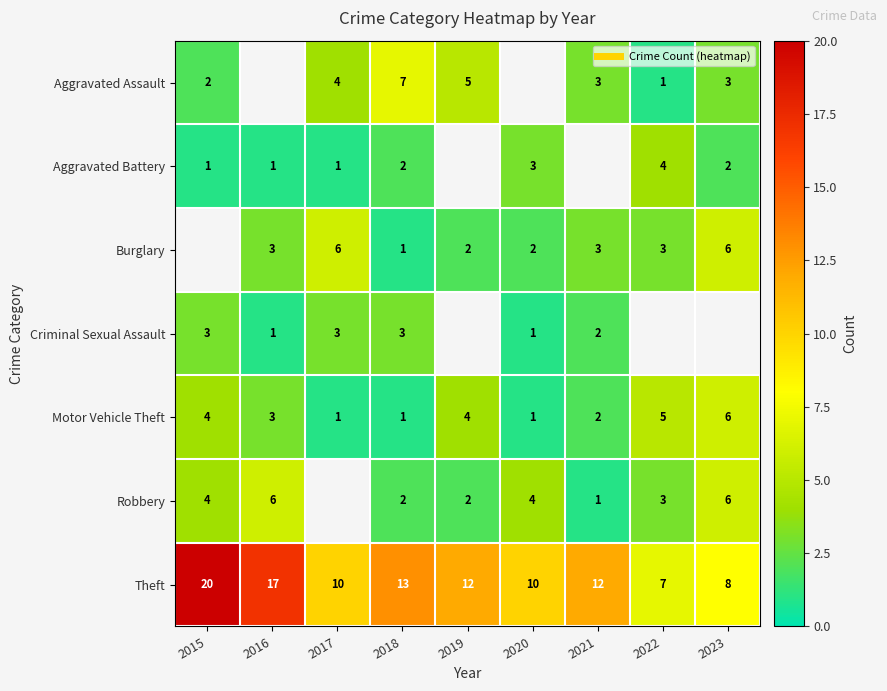

Which category has the lowest value across all series?

2022